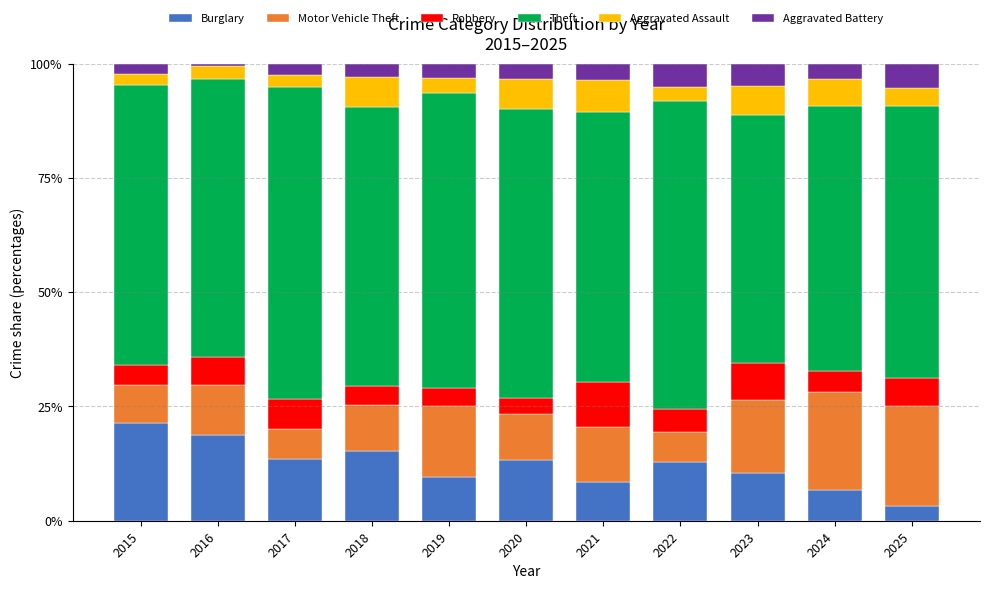

What are all the series names shown in the legend?

Burglary, Motor Vehicle Theft, Robbery, Theft, Aggravated Assault, Aggravated Battery